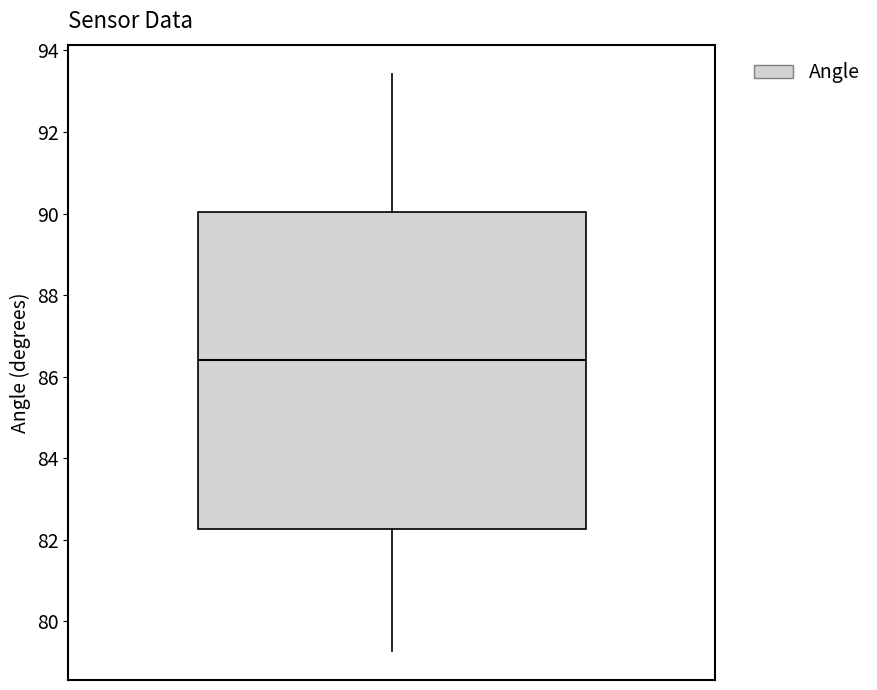

Transcribe this box plot: give where the median line is, the range the box spans, and where the two whiskers end, as read against the y-axis. The values are not printed on the chart, so give them approximately, as read against the axis.

median 86.4, box 82.2 to 90.0, whiskers 79.2 to 93.4